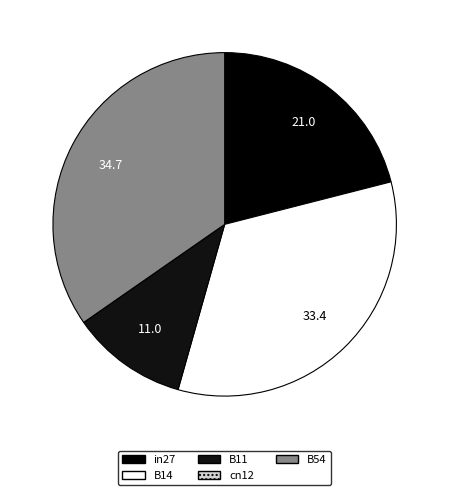

Is it true that B54 is 35% of the pie?

True